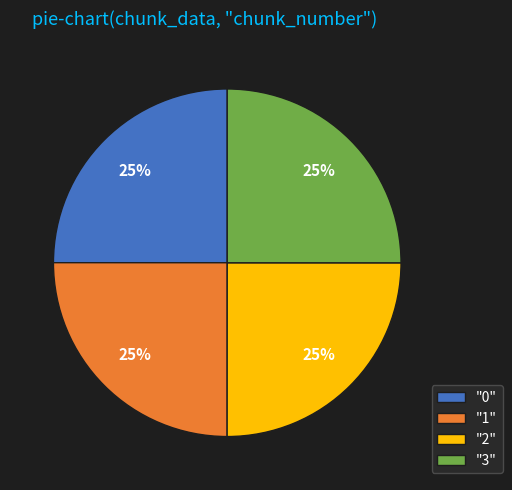

The "3" slice represents 25% of the pie. True or false?

True